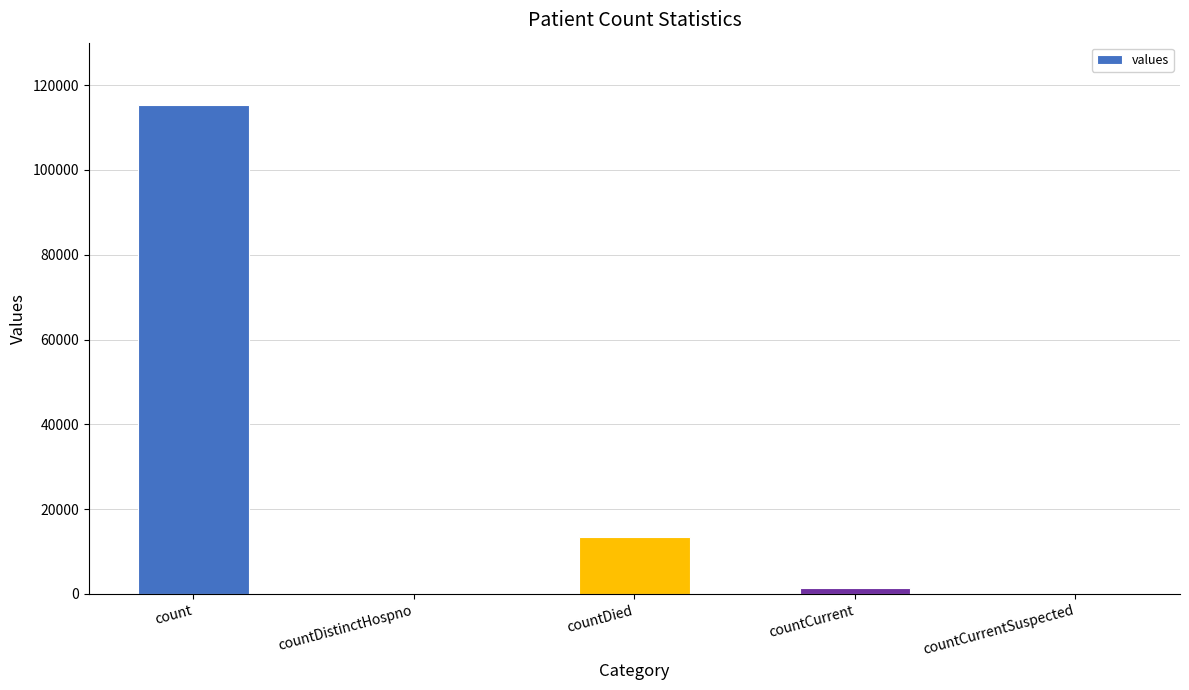

True or false: the data shows 0 at countCurrentSuspected.

True